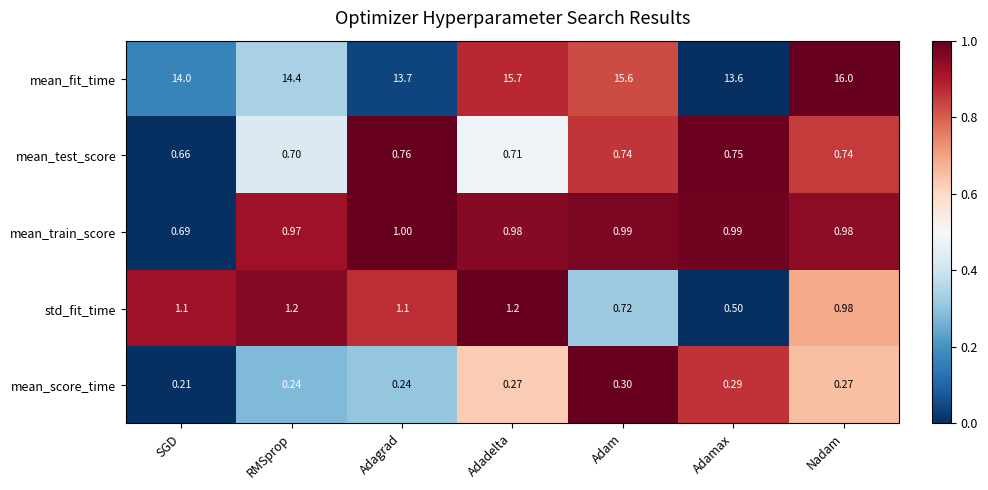

List the series in order of their peak value, lowest first.

mean_score_time, mean_test_score, mean_train_score, std_fit_time, mean_fit_time